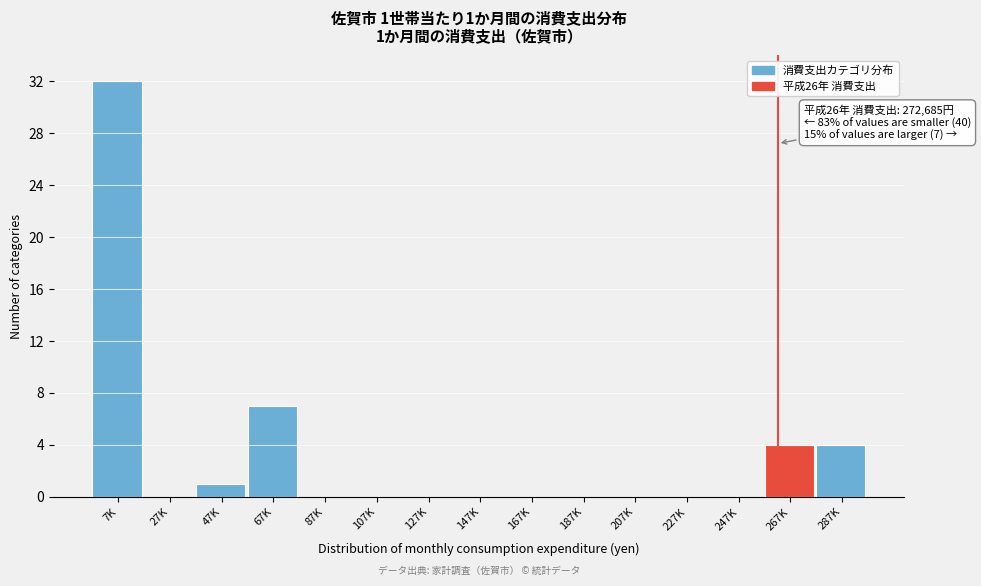

Reading right to left, what are all the values shown in this chart?

287K=4	267K=4	247K=0	227K=0	207K=0	187K=0	167K=0	147K=0	127K=0	107K=0	87K=0	67K=7	47K=1	27K=0	7K=32